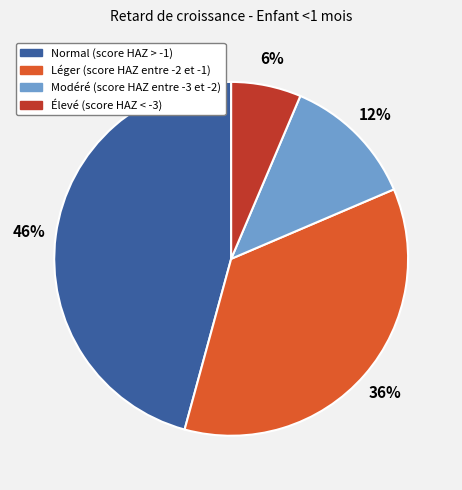

Is it true that Léger (score HAZ entre -2 et -1) is 36% of the pie?

True